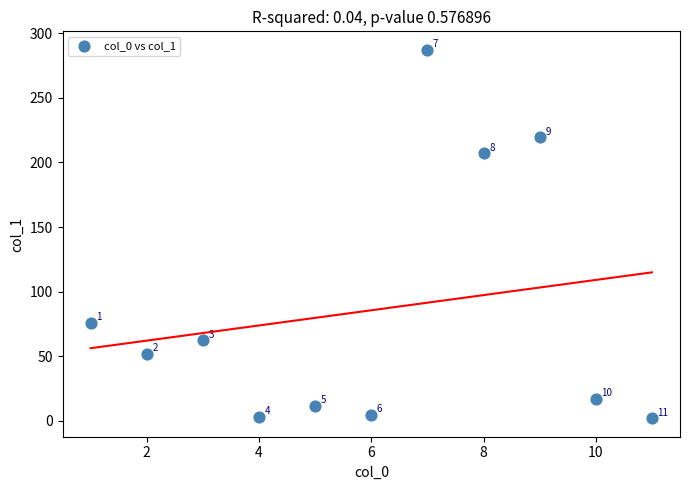

What Y value in the scatter plot is closest to 144?

207.0